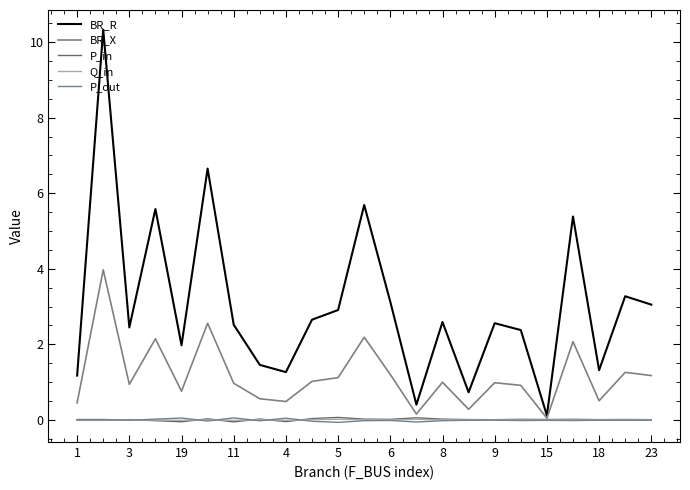

How many lines are shown in the chart?

5